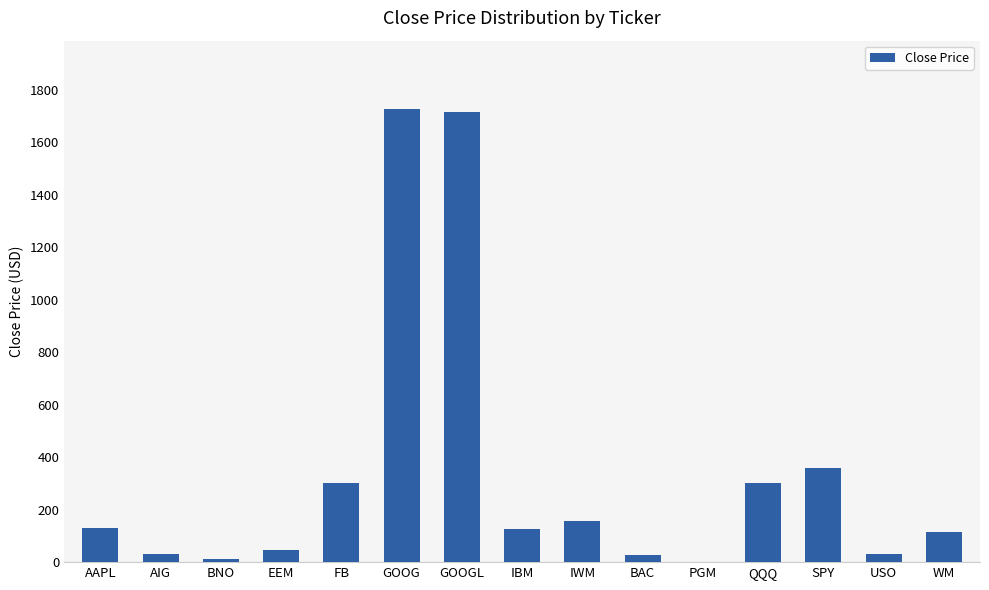

Where is the data nearest to the value 865?

SPY